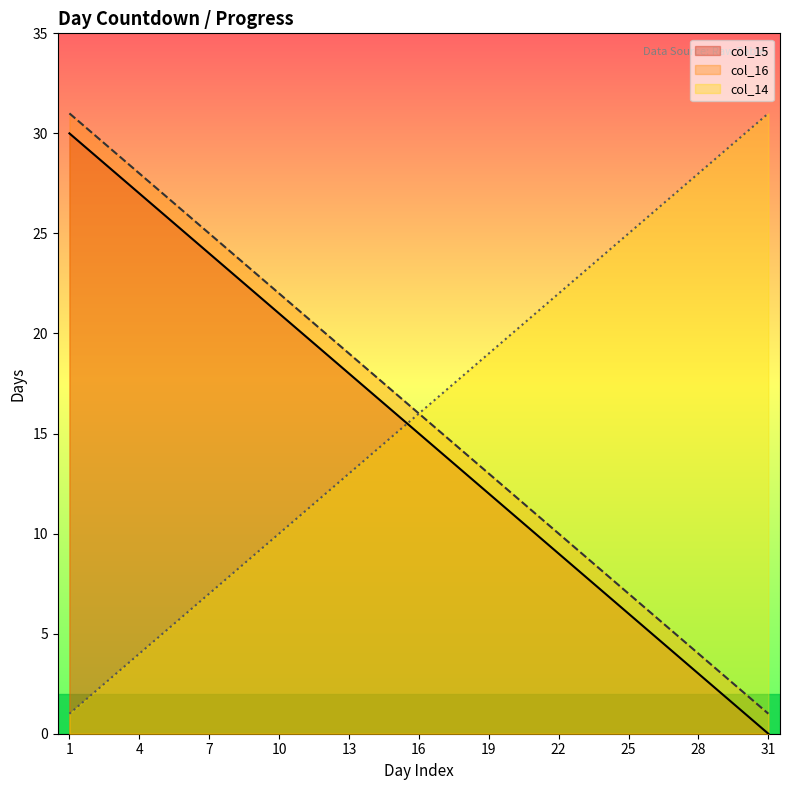

Is it true that col_16 equals 18 at 18?

False